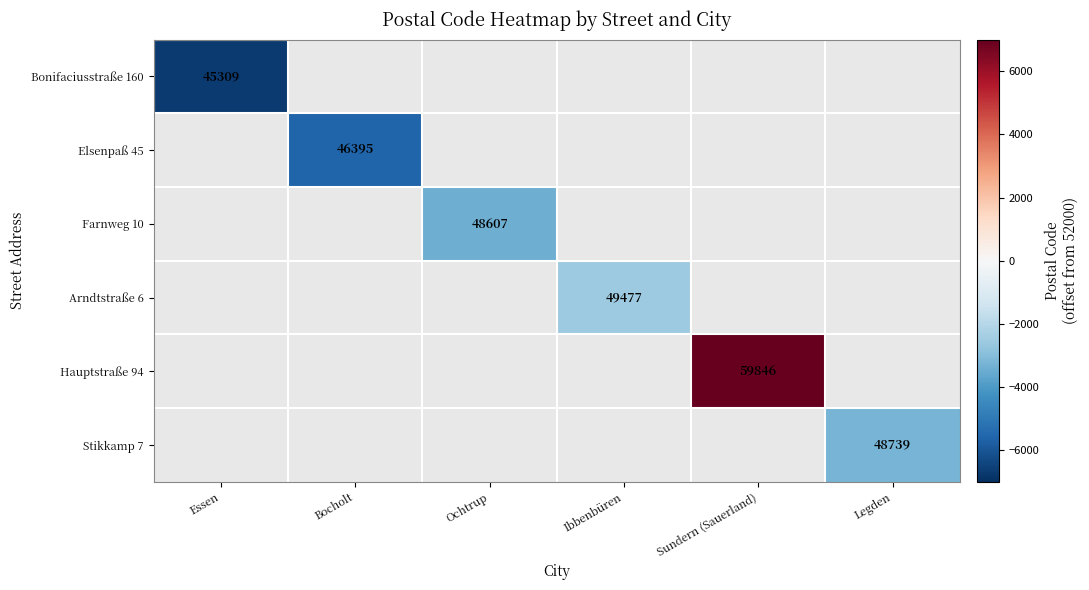

The value of Bonifaciusstraße 160 at Essen is 75889. True or false?

False